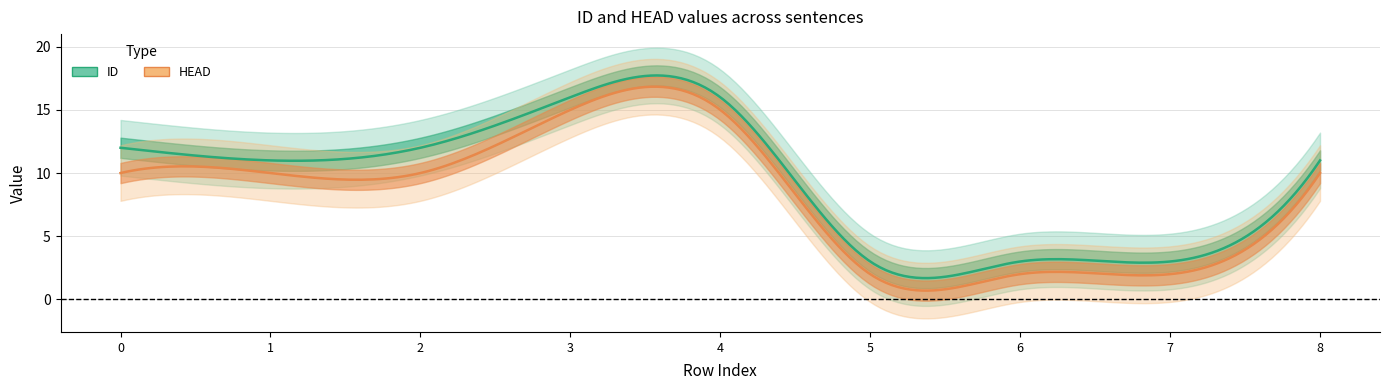

True or false: HEAD has a value of 15 at 4.

True